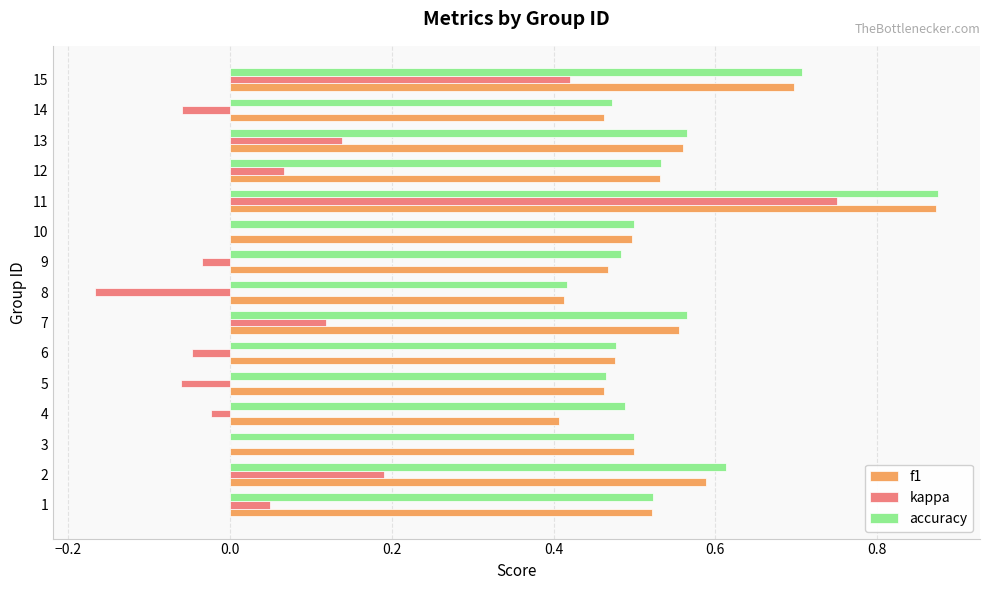

At which label does f1 reach its peak?

11